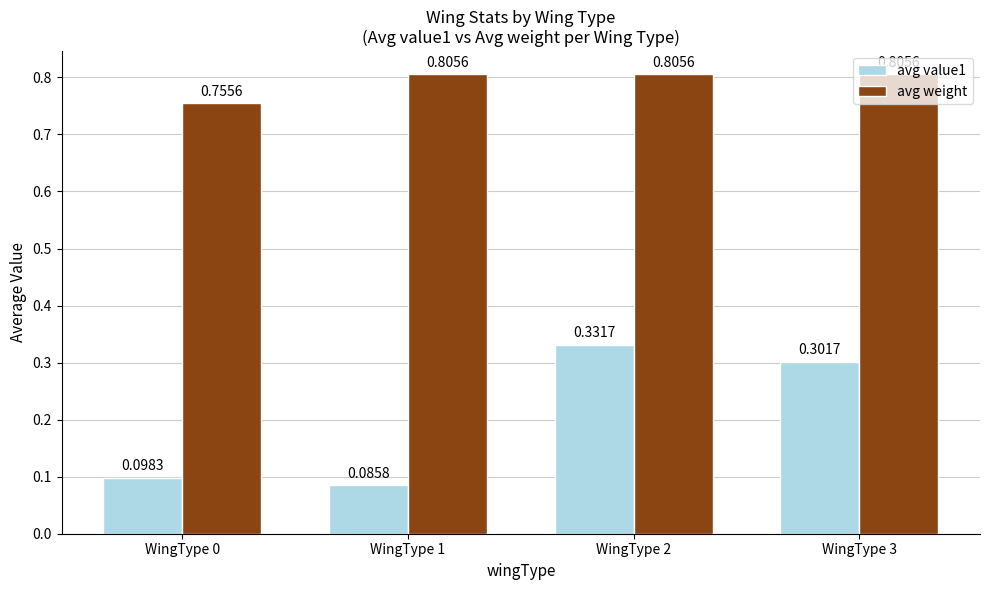

List the series in order of their overall mean, lowest first.

avg value1, avg weight